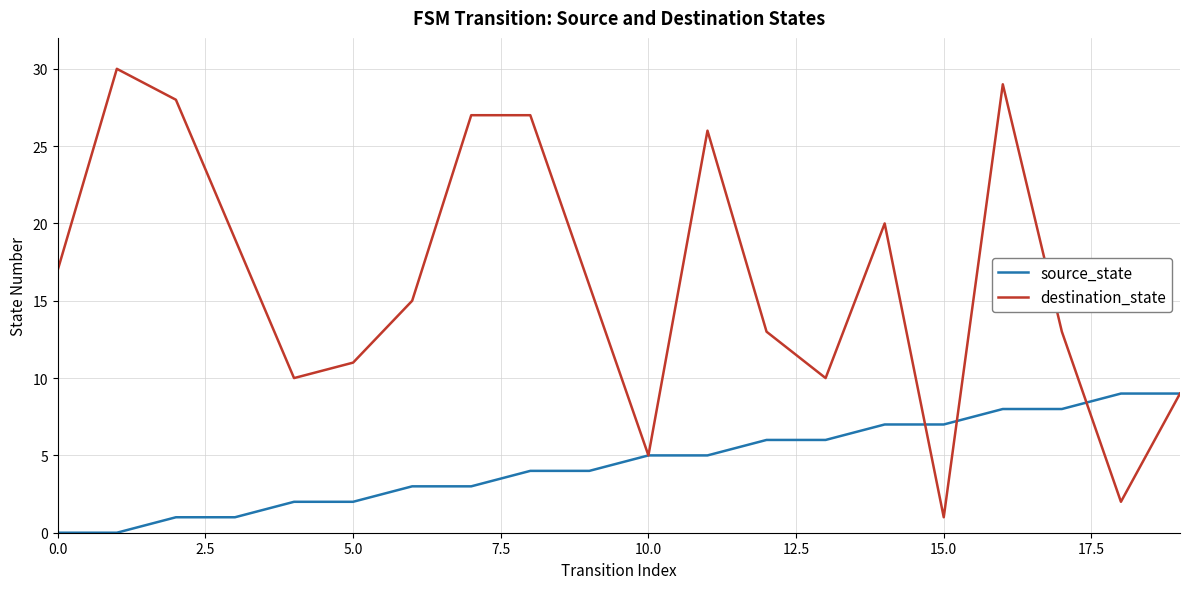

Which series has the largest total across all categories?

destination_state